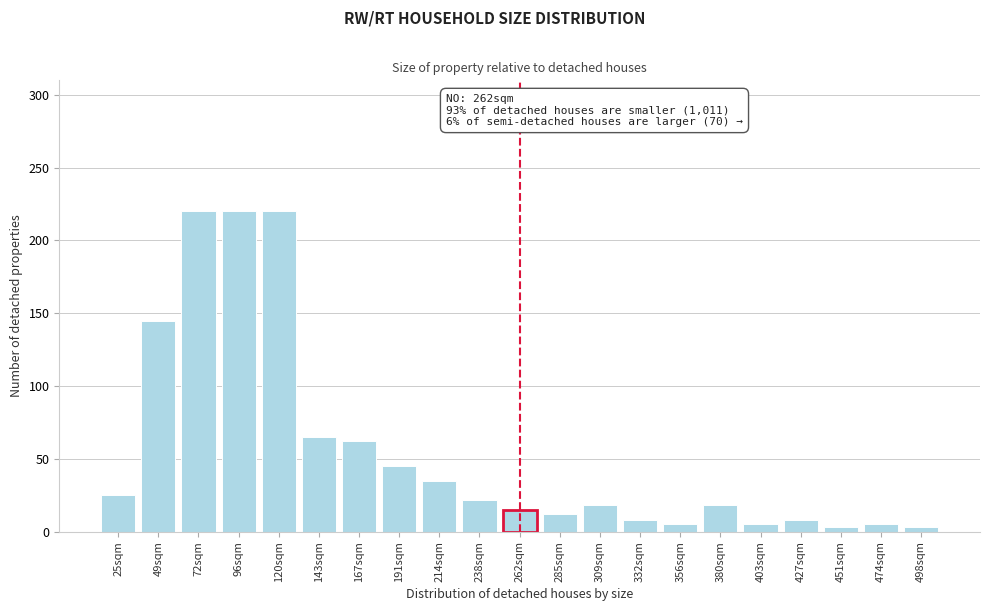

Reading left to right, list all the values displayed in this chart.

25	145	220	220	220	65	62	45	35	22	15	12	18	8	5	18	5	8	3	5	3